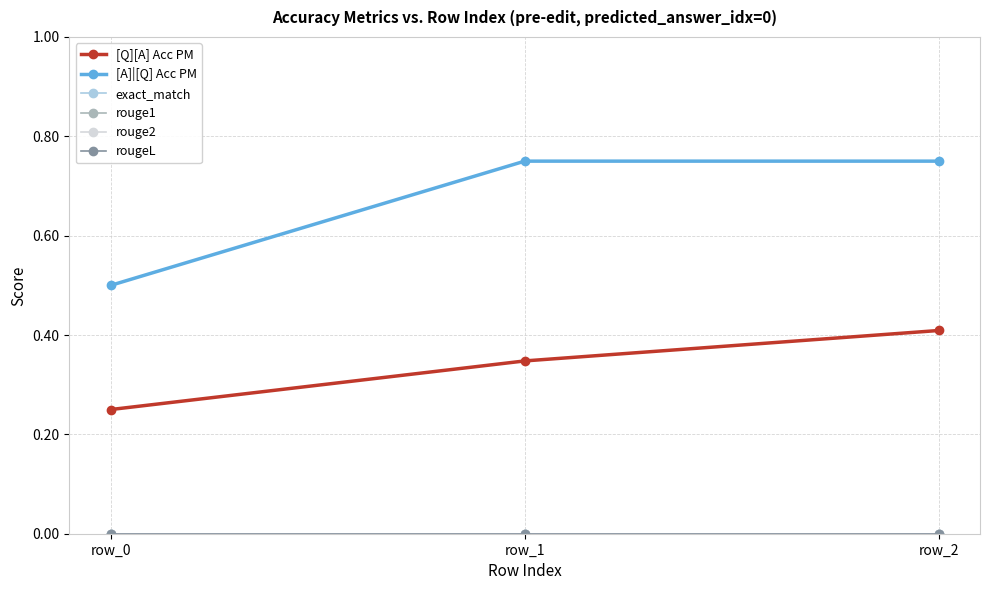

Rank the series by their maximum value, from highest to lowest.

[A]|[Q] Acc PM, [Q][A] Acc PM, exact_match, rouge1, rouge2, rougeL